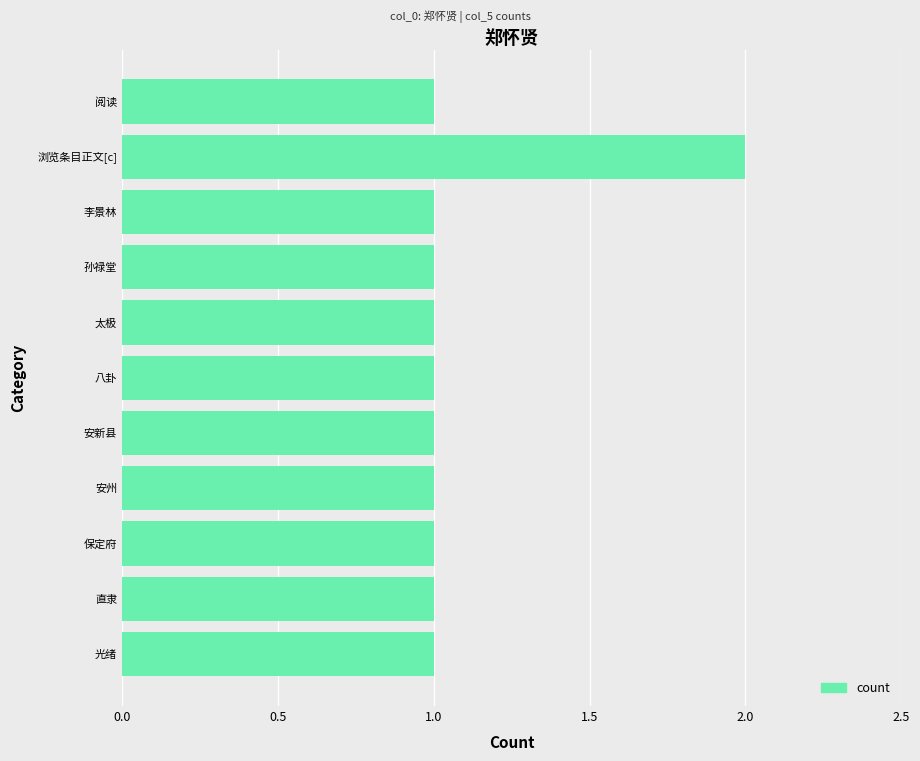

How many data points does each series have?

11